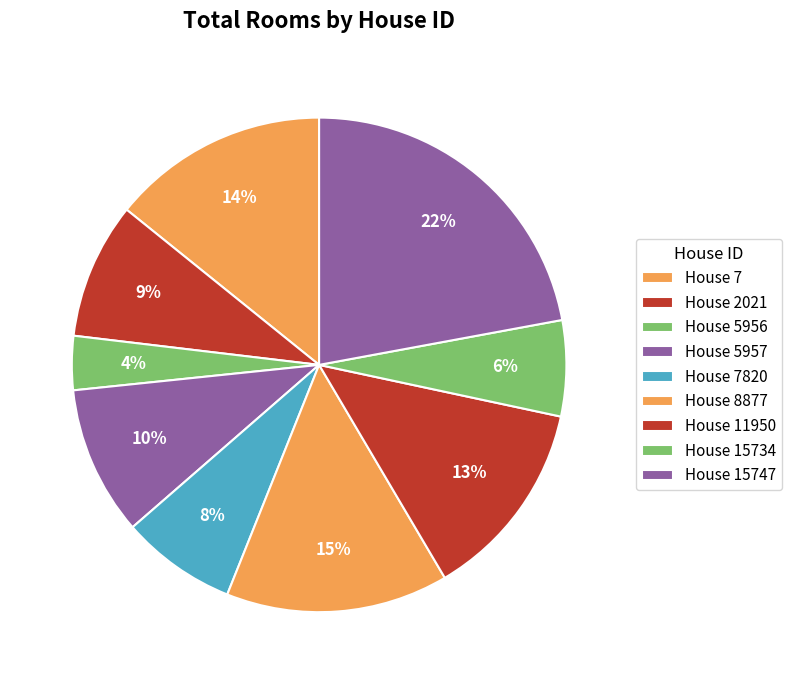

How many segments does this pie chart have?

9